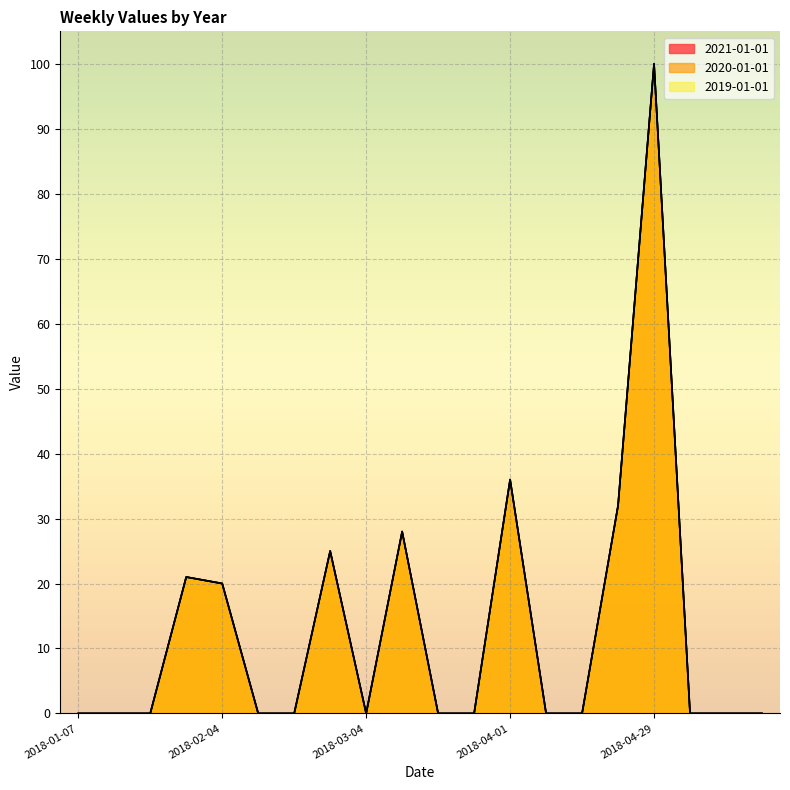

Is it true that 2020-01-01 equals 21 at 2018-01-28?

True